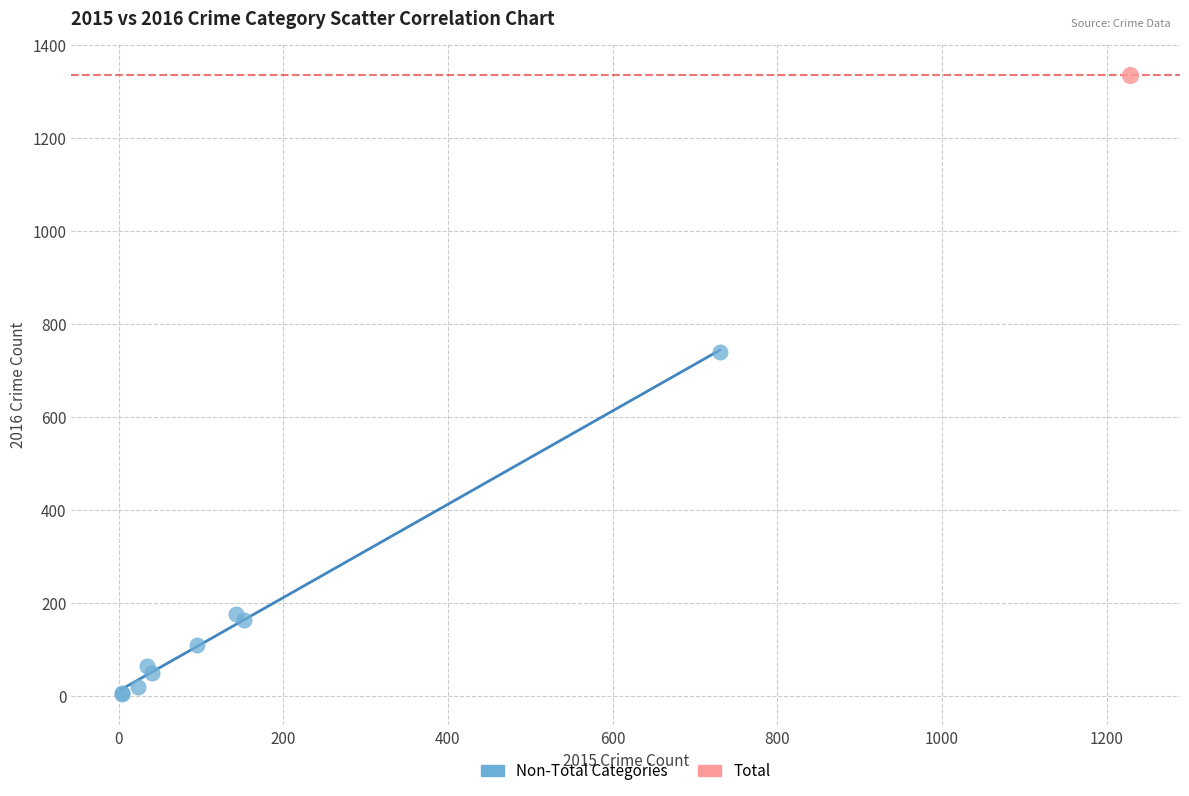

What are all the series names shown in the legend?

Non-Total Categories, Total